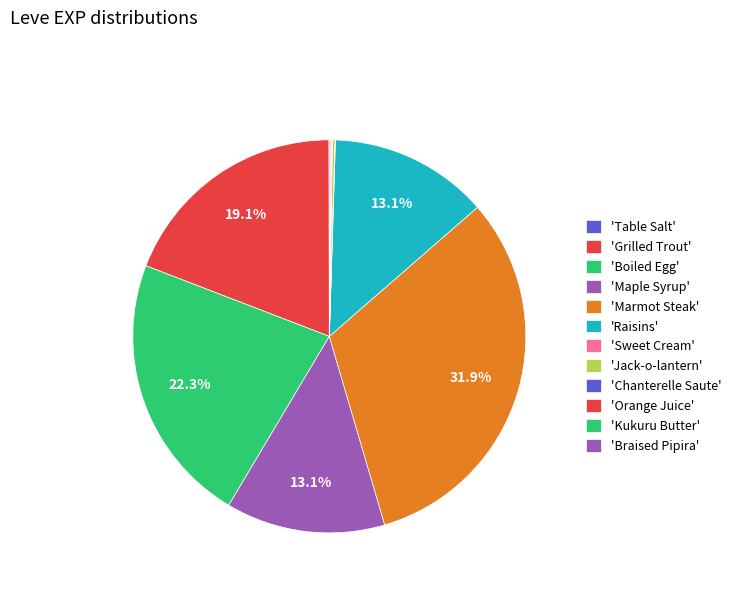

How many segments does this pie chart have?

12